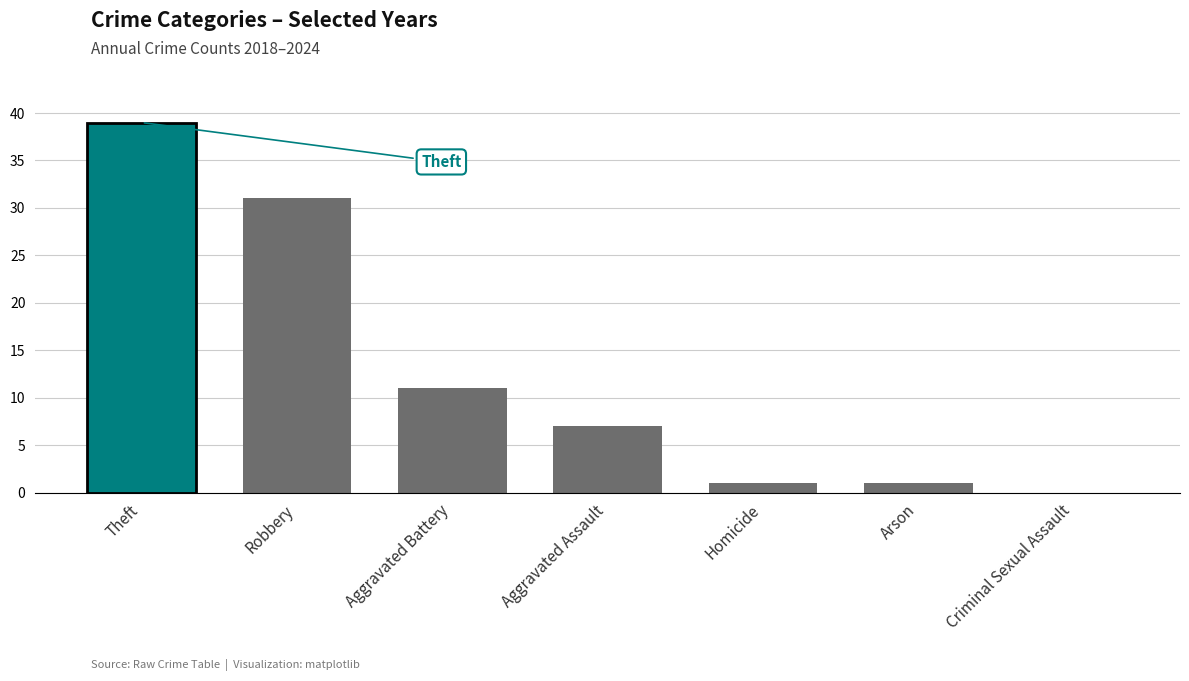

What is the change in value from Aggravated Battery to Arson?

-10